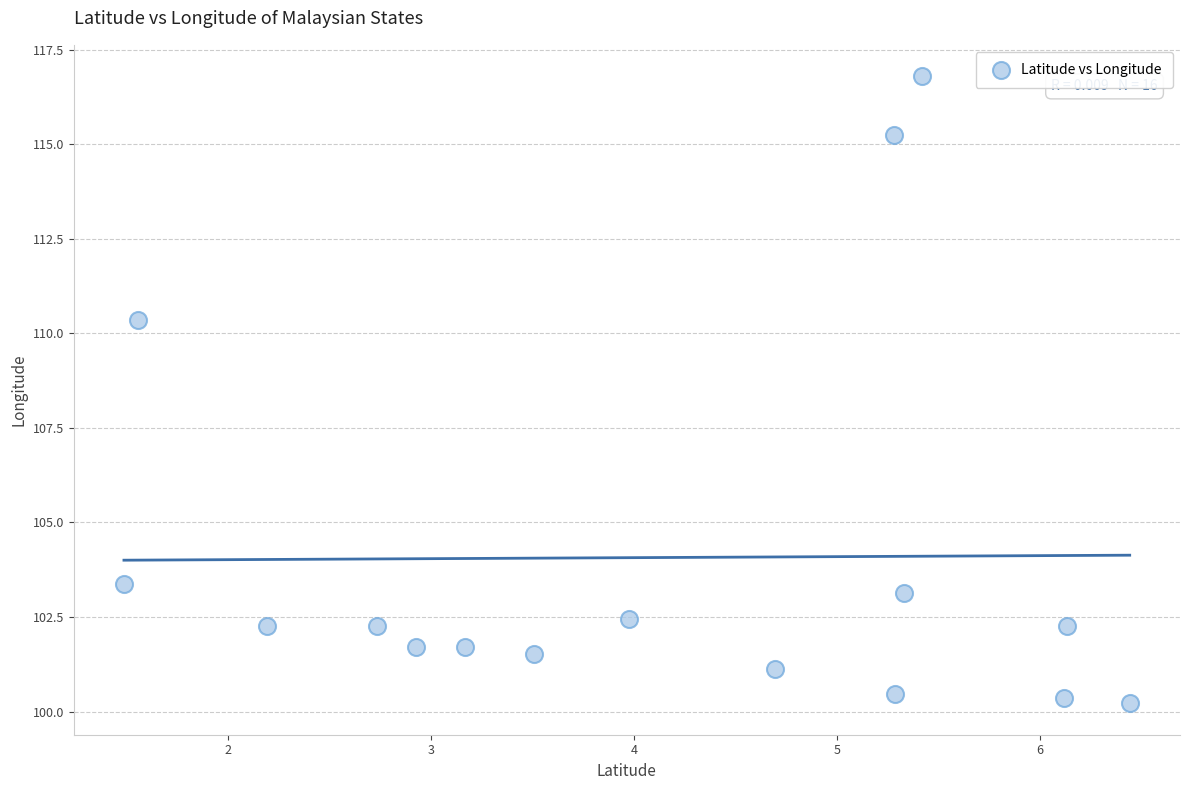

What Y value in the scatter plot is closest to 108?

110.4